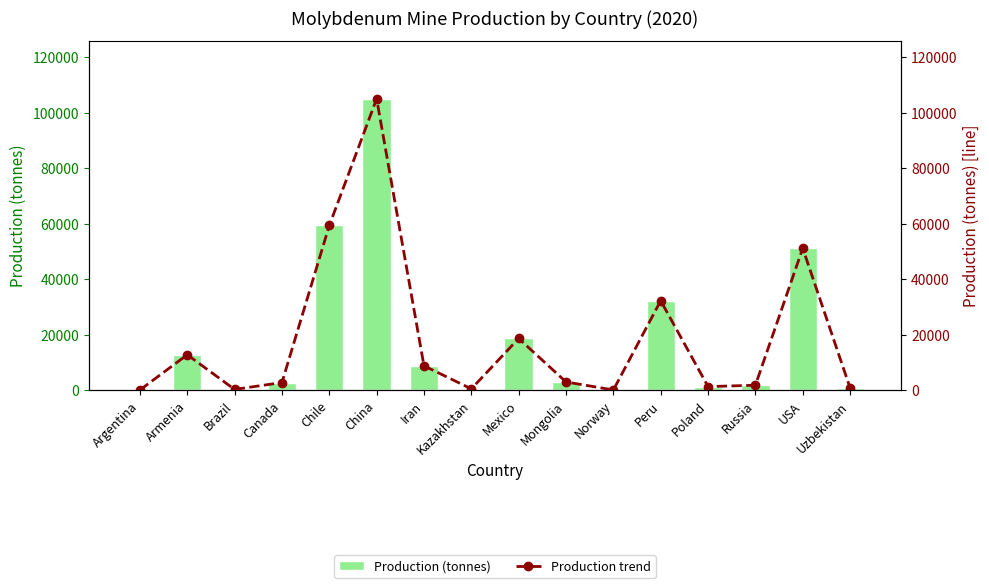

Count the number of data series in this chart.

2